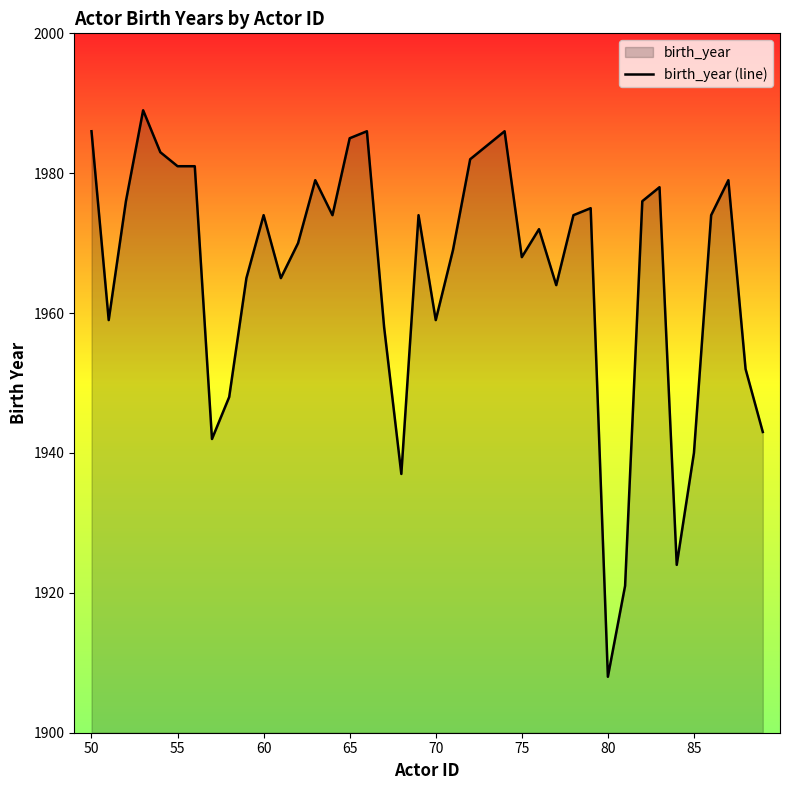

What is the value of the 13th point from the left?

1970